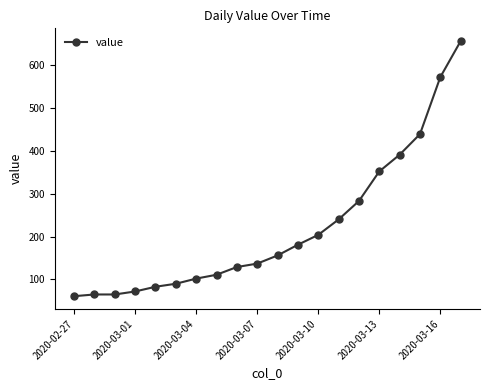

What is the greatest value displayed?

656